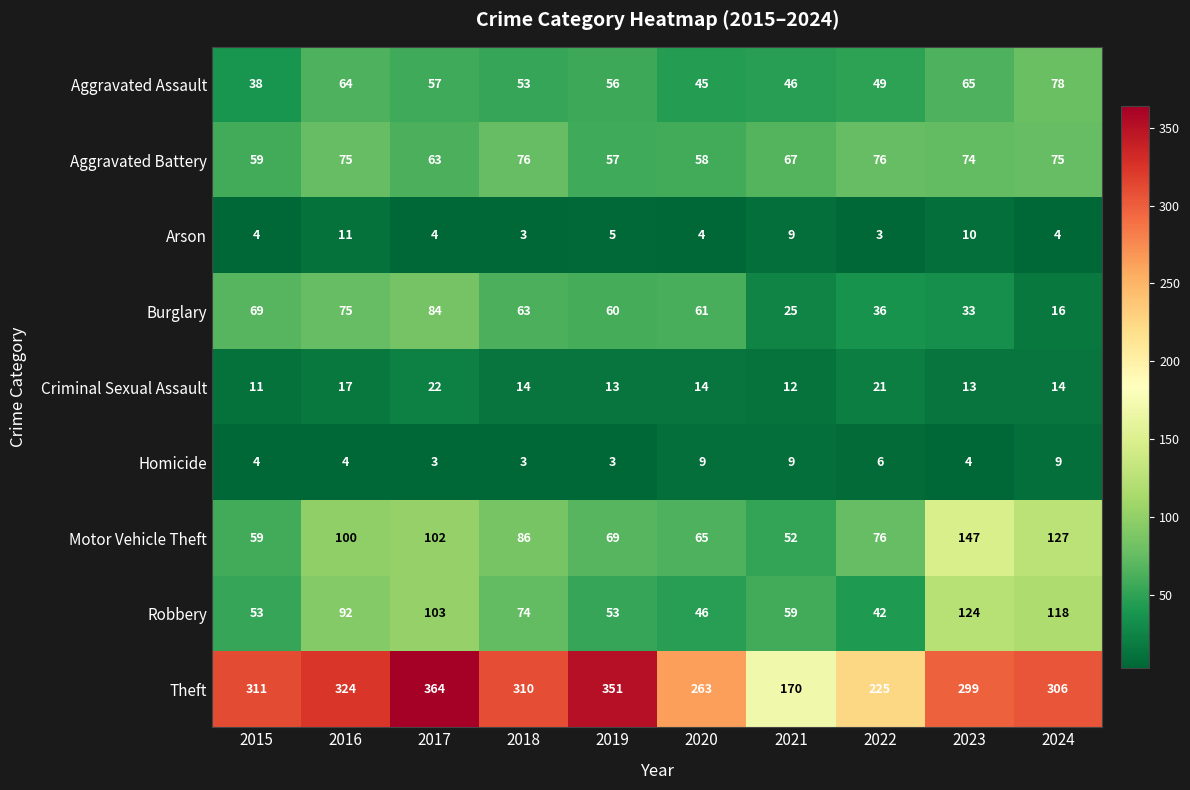

Which series changed the most between 2018 and 2020?

Theft